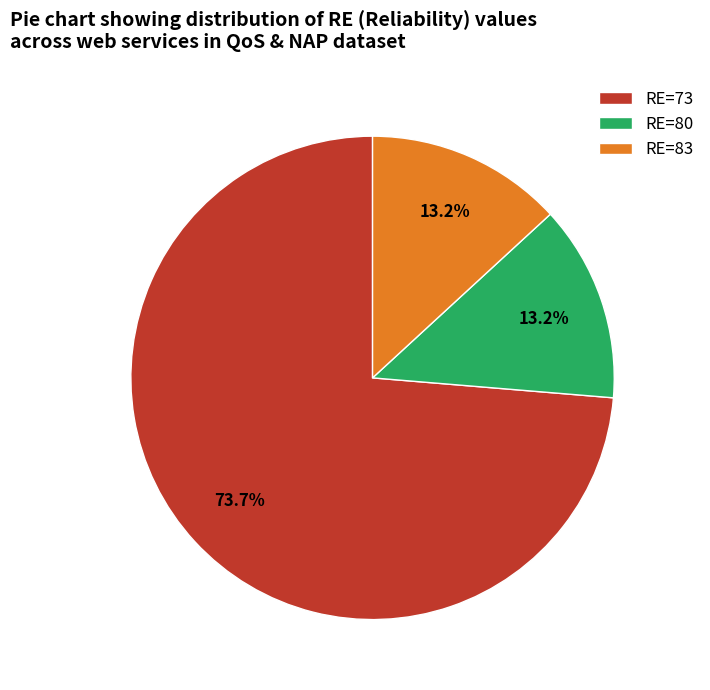

Is the sum of RE=73 and RE=80 greater than half?

Yes